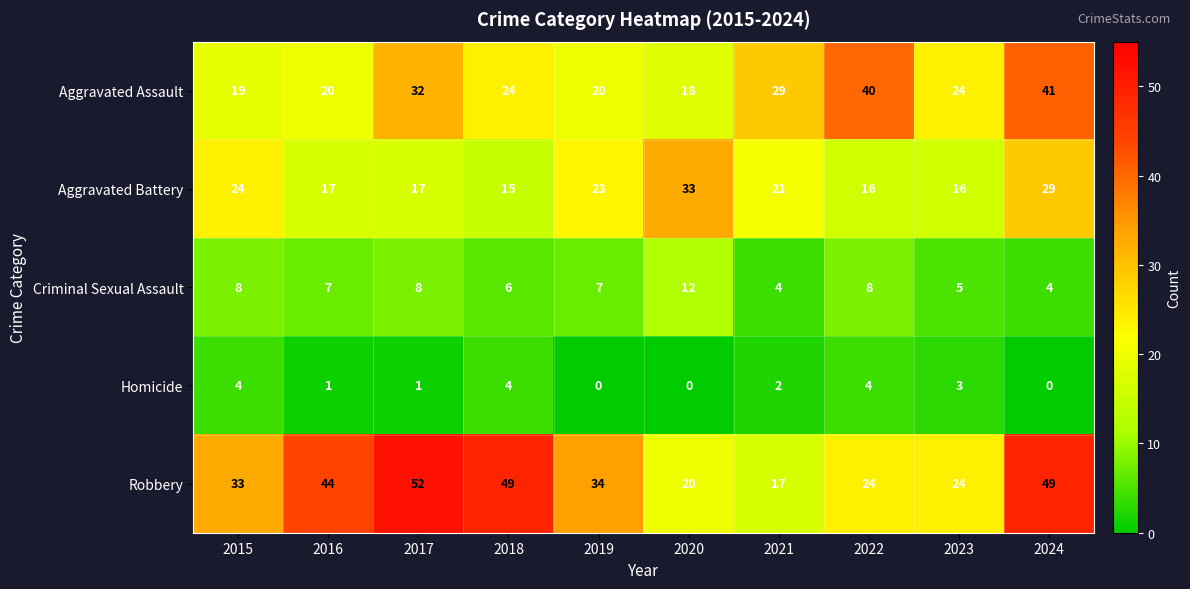

Which series has the largest total across all categories?

Robbery